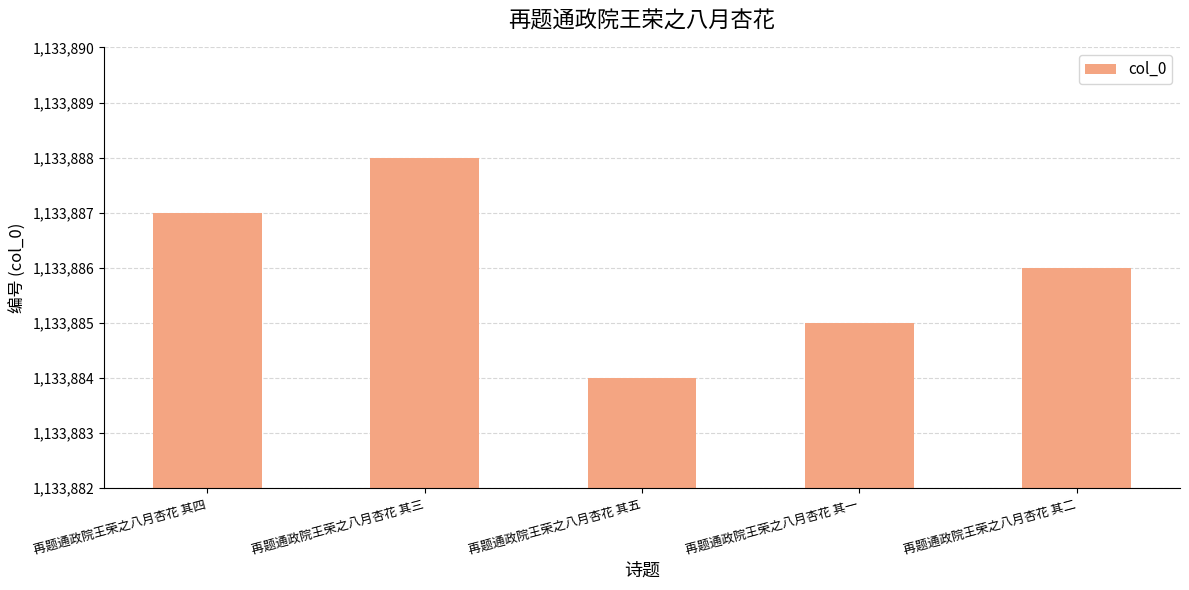

List the labels in order of value, smallest first.

再题通政院王荣之八月杏花 其五, 再题通政院王荣之八月杏花 其一, 再题通政院王荣之八月杏花 其二, 再题通政院王荣之八月杏花 其四, 再题通政院王荣之八月杏花 其三